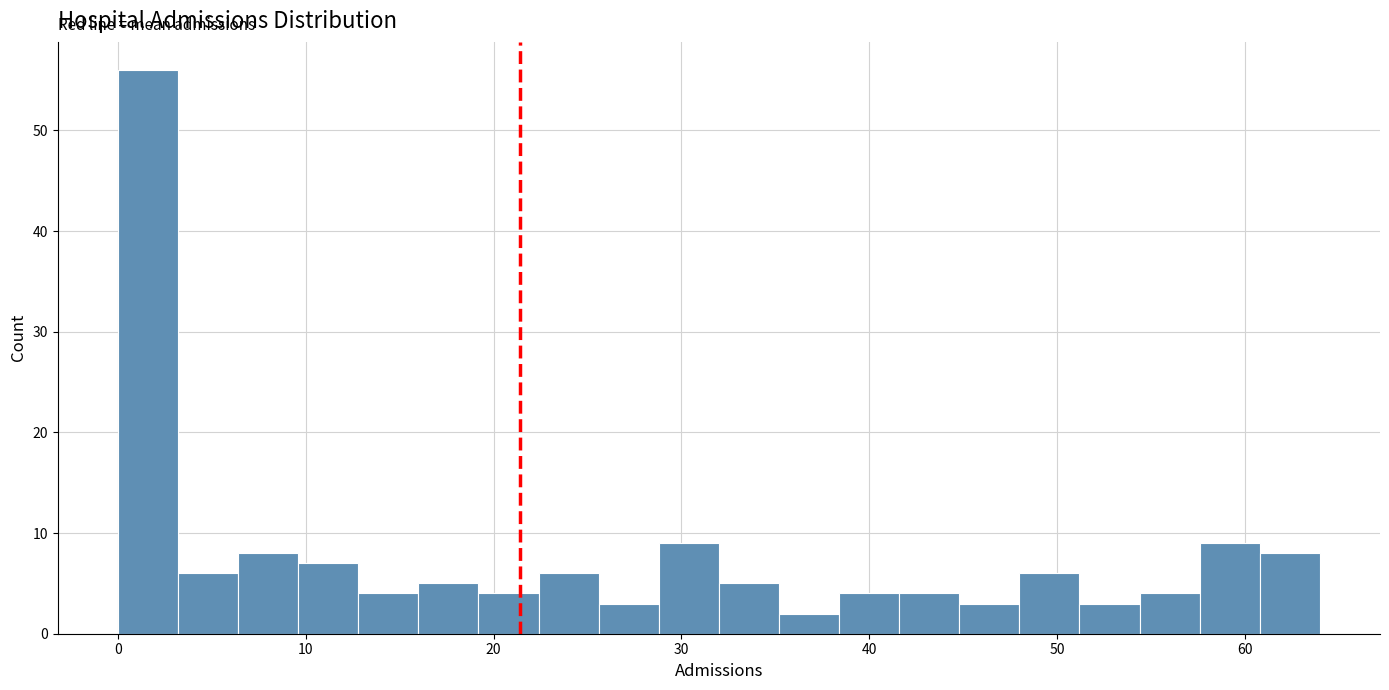

Read against the x-axis, roughly where is the centre of the tallest bar?

2